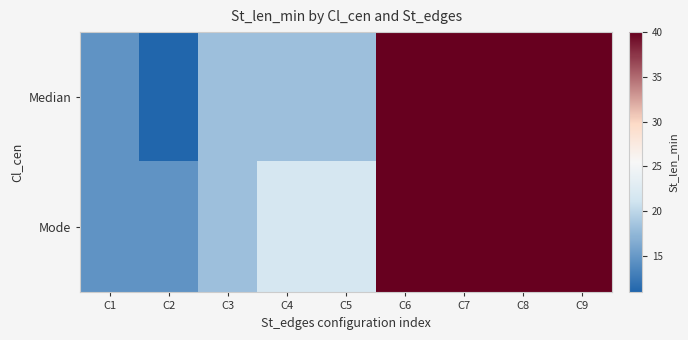

Which series has the largest total across all categories?

Mode